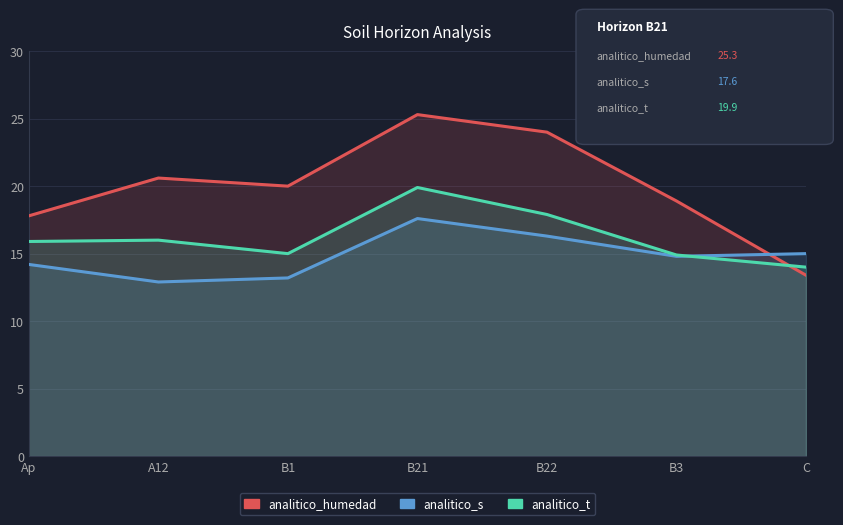

What value does the analitico_s series have at B22?

16.3